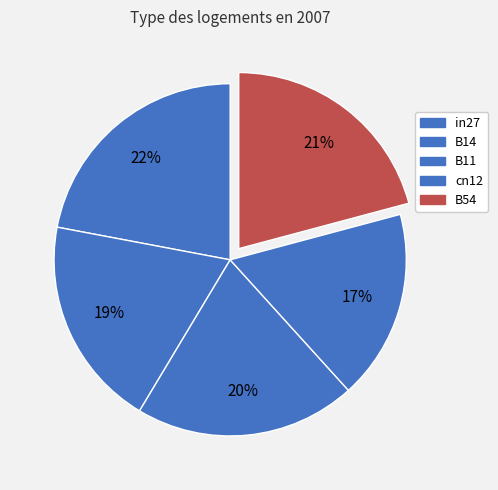

Rank the categories by value from lowest to highest.

cn12, B14, B11, B54, in27